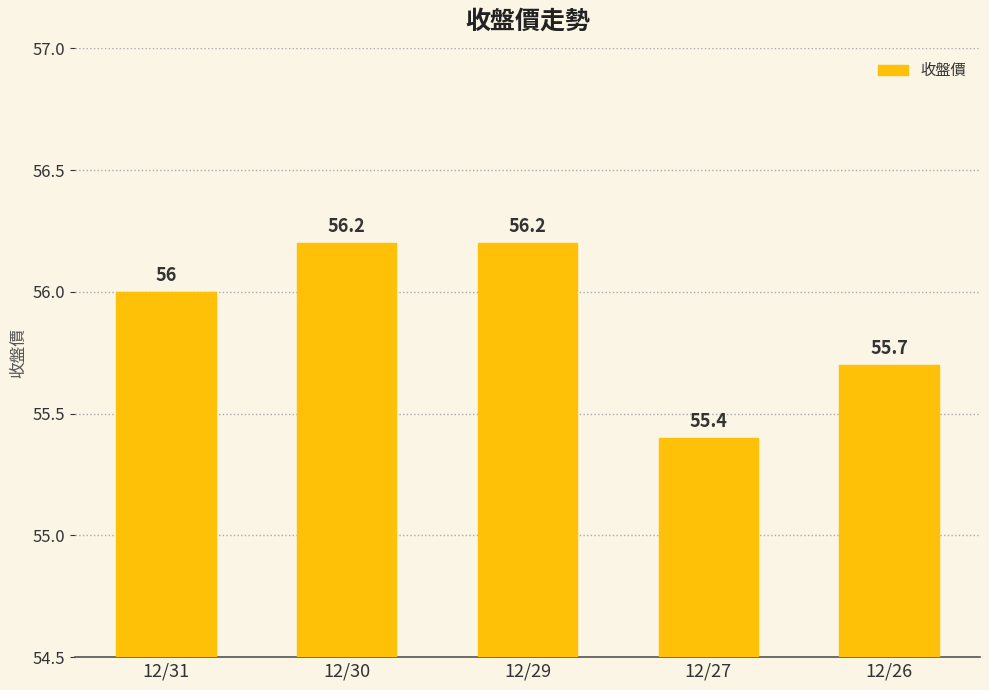

How many data points does each series have?

5